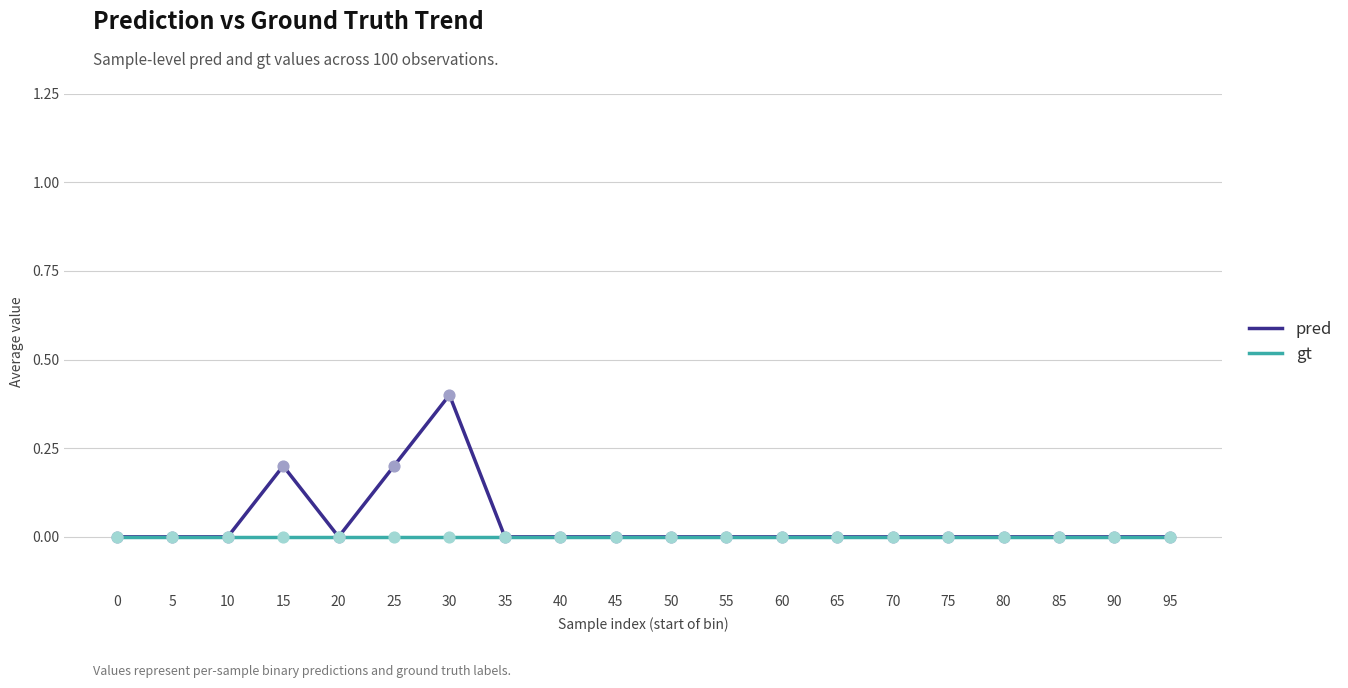

Which series has the widest spread of values?

pred